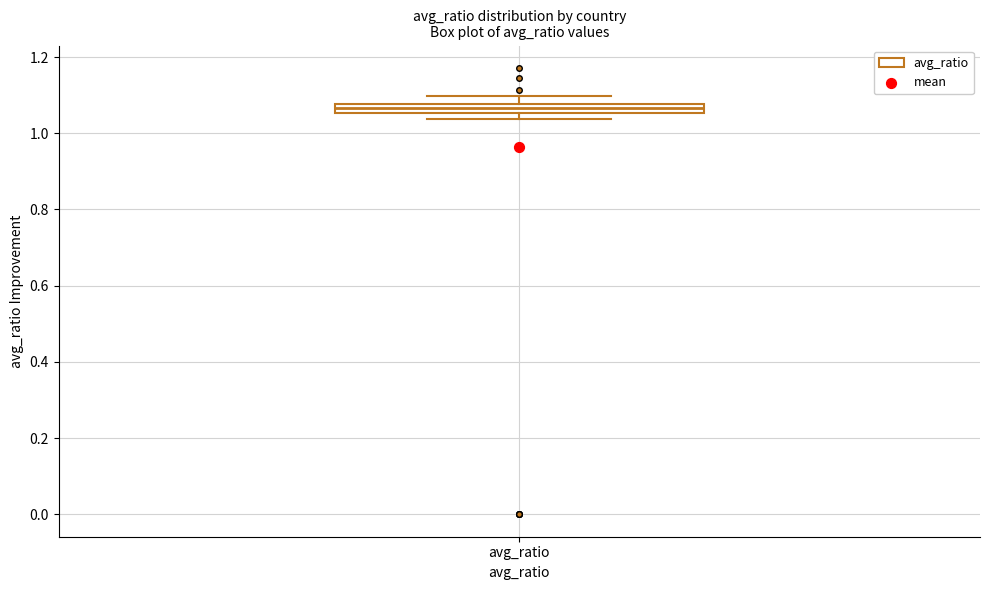

Where is the lower edge of the box for avg_ratio on the y-axis? The values are not printed on the chart, so give them approximately, as read against the axis.

1.06